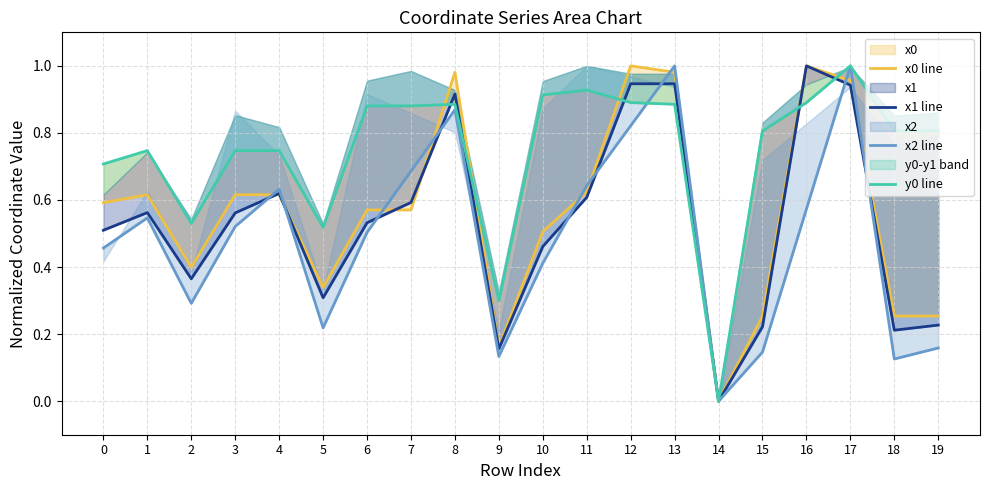

Reading left to right, extract all data points from this chart.

x0: 0.6	0.6	0.4	0.6	0.6	0.3	0.6	0.6	1.0	0.2	0.5	0.6	1.0	1.0	0.0	0.3	1.0	1.0	0.3	0.3
y0: 0.7	0.7	0.5	0.7	0.7	0.5	0.9	0.9	0.9	0.3	0.9	0.9	0.9	0.9	0.0	0.8	0.9	1.0	0.8	0.8
x1: 0.5	0.6	0.4	0.6	0.6	0.3	0.5	0.6	0.9	0.2	0.5	0.6	0.9	0.9	0.0	0.2	1.0	0.9	0.2	0.2